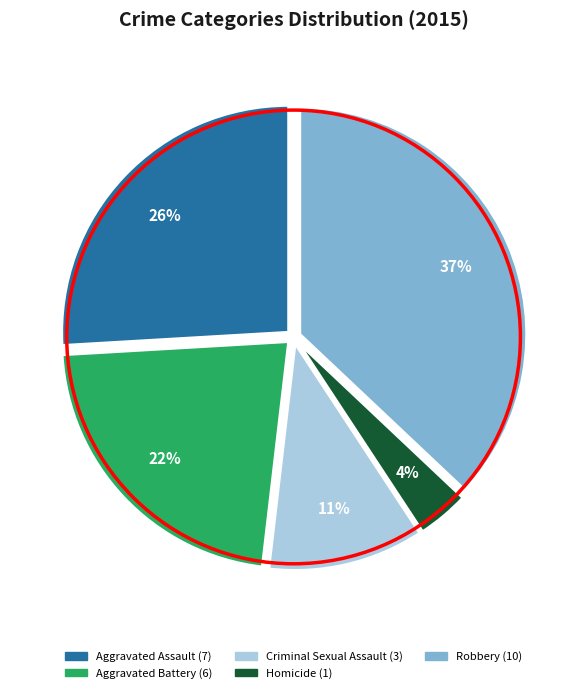

What percentage is the Aggravated Battery slice, to the nearest percent?

22%